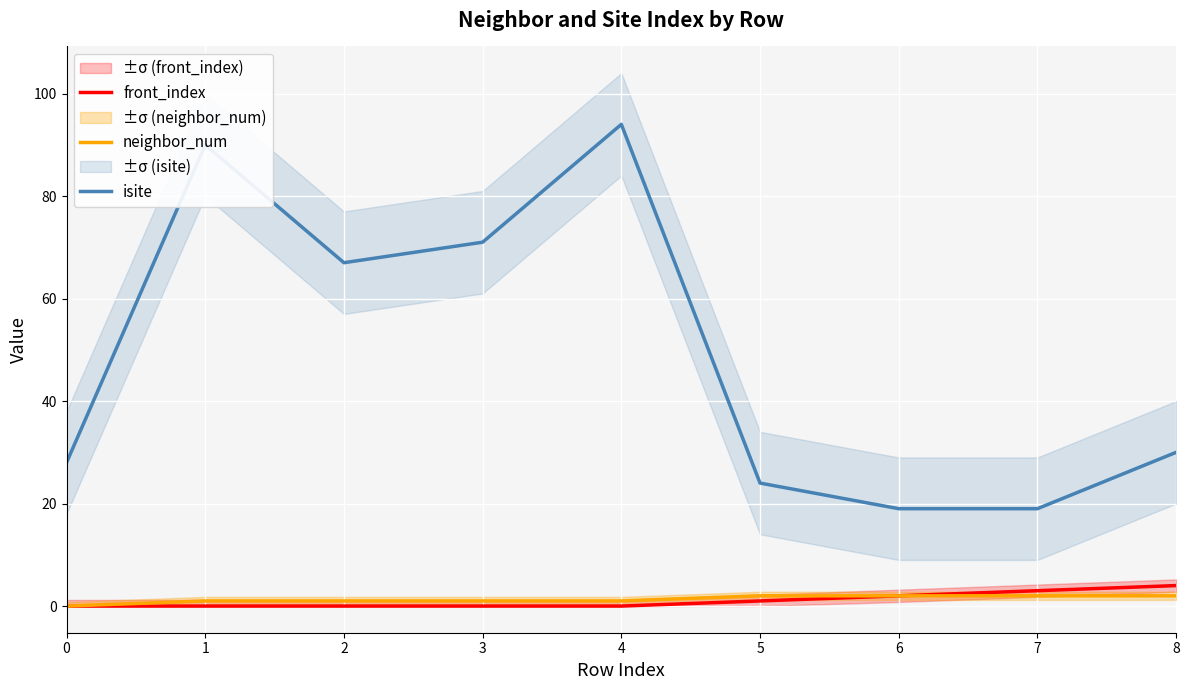

The value of neighbor_num at 4 is 1. True or false?

True